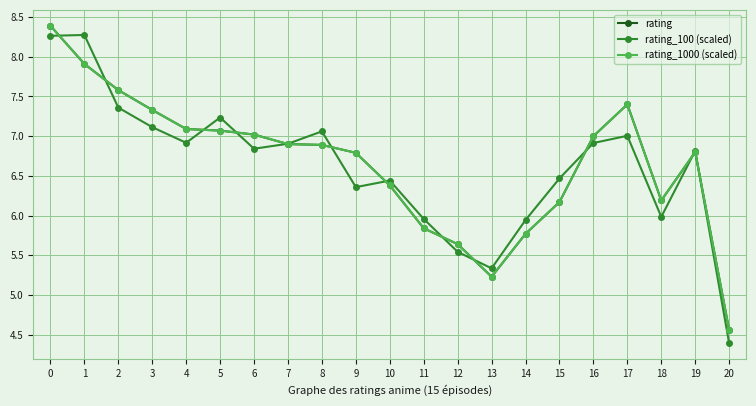

The rating series shows 3.6 at 10. True or false?

False